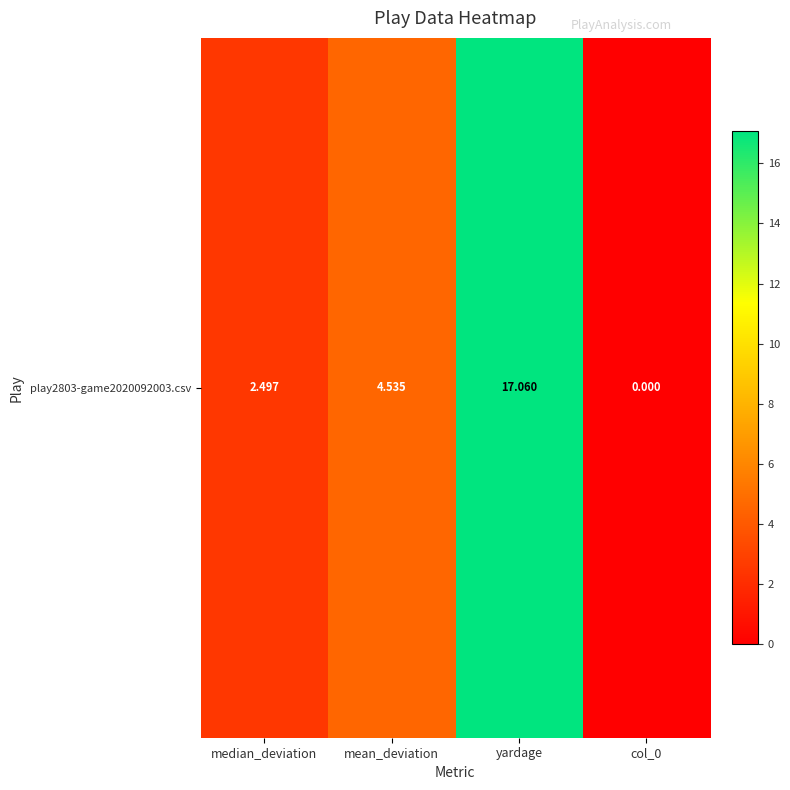

What is the change in value from median_deviation to col_0?

-2.5